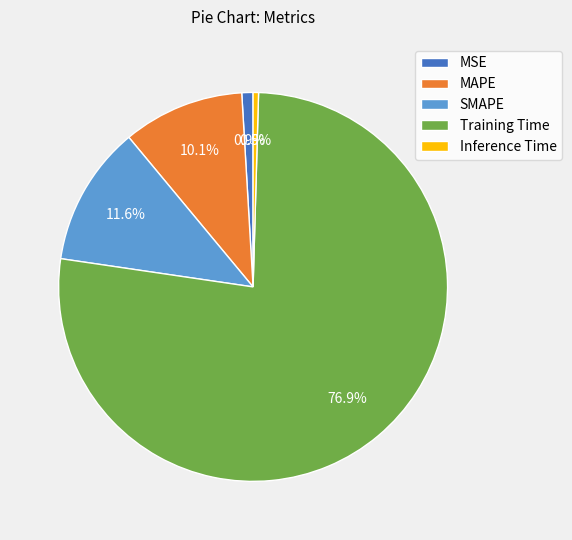

True or false: MAPE accounts for 10% of the total.

True